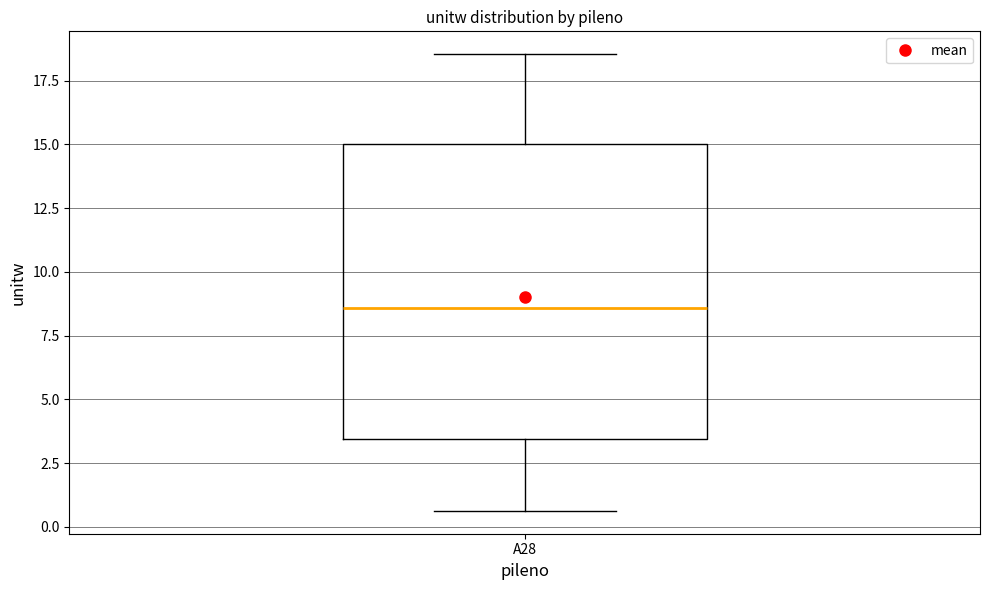

Read this box plot against the y-axis: the position of the median line, the range covered by the box, and the ends of both whiskers. The values are not printed on the chart, so give them approximately, as read against the axis.

median 8.5, box 3.5 to 15.0, whiskers 0.5 to 18.5